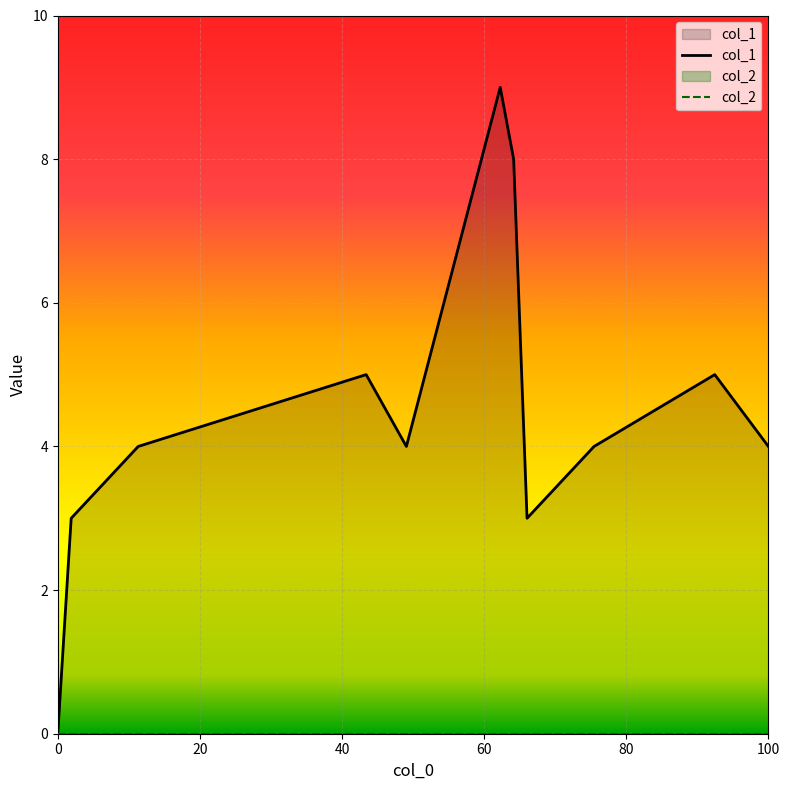

Which series has the widest spread of values?

col_1